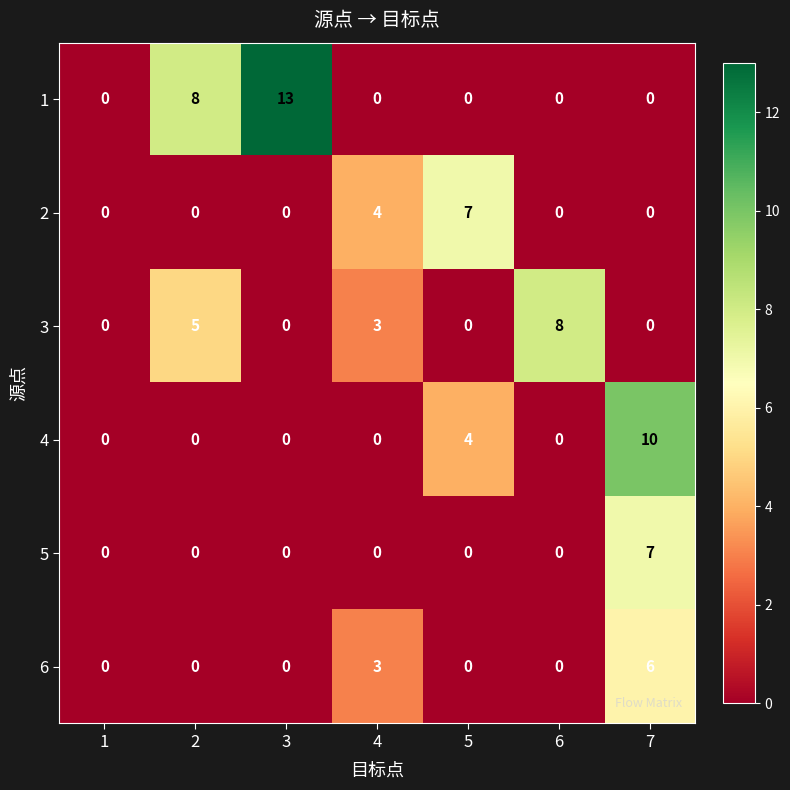

What is the maximum value for 6?

6